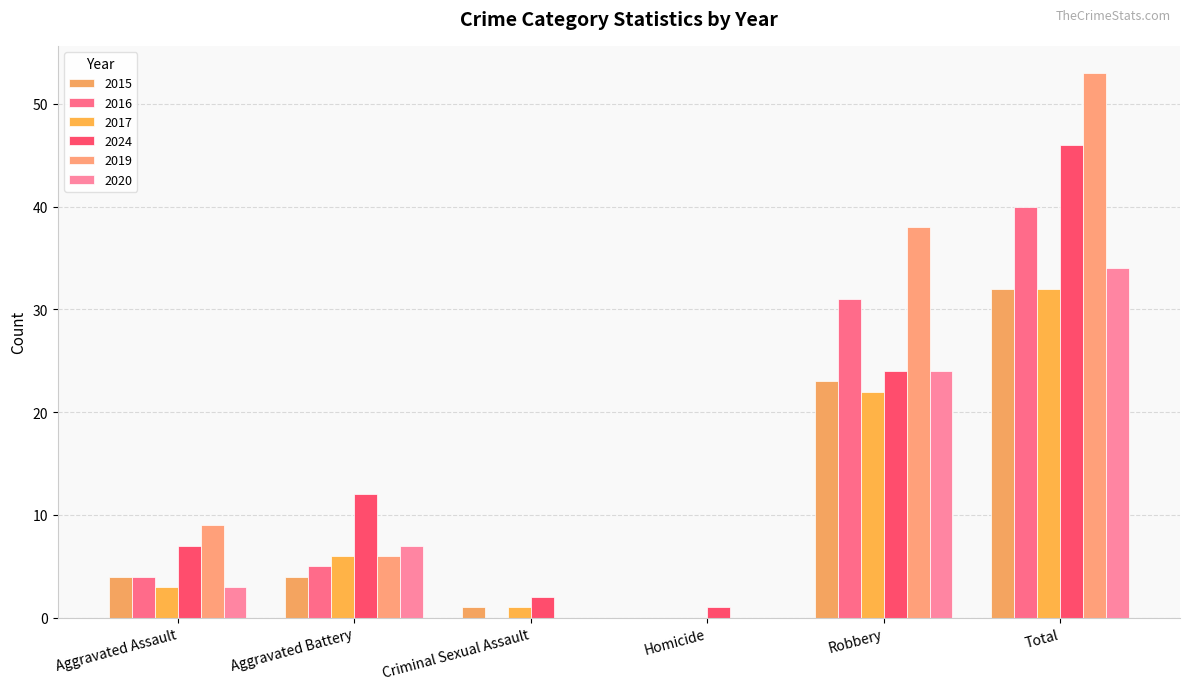

What is the difference between the 2015 values at Total and Aggravated Battery?

28